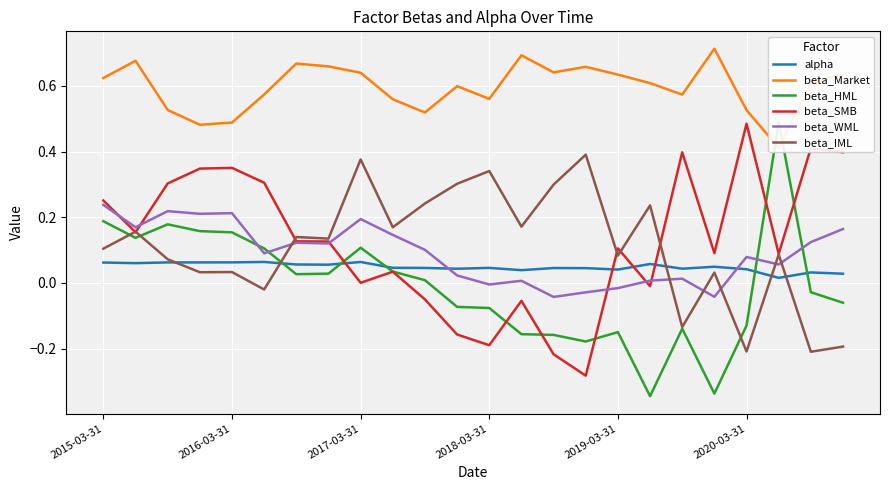

How many series are shown in this chart?

6